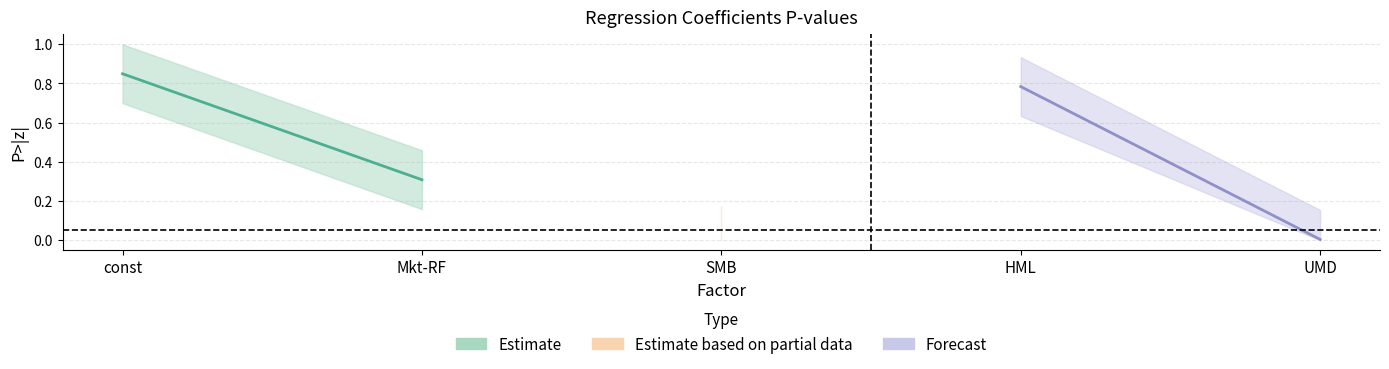

How many categories are shown in the chart?

5